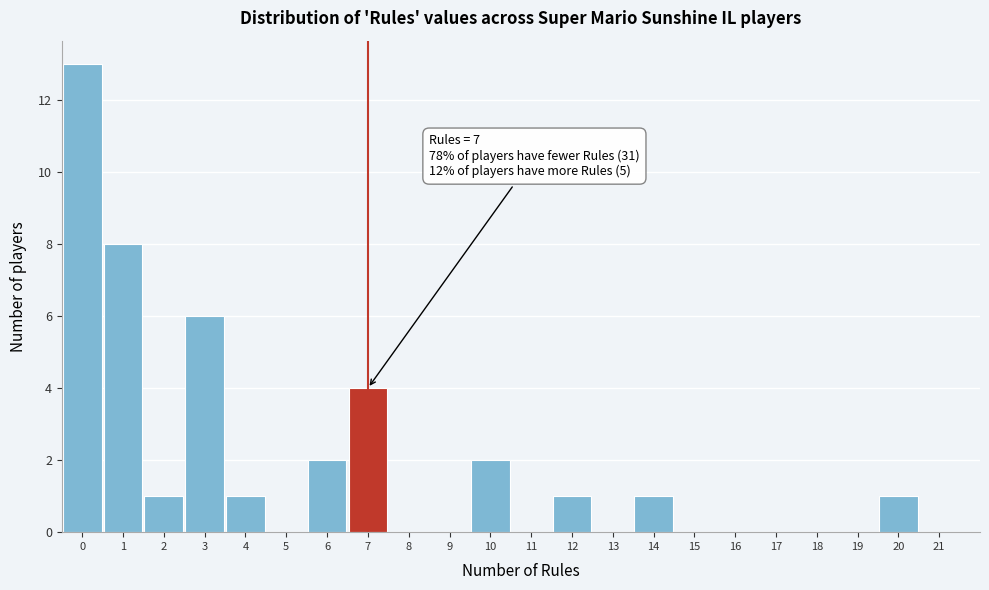

Which range on the x-axis has the tallest bar?

-0.5 to 0.5